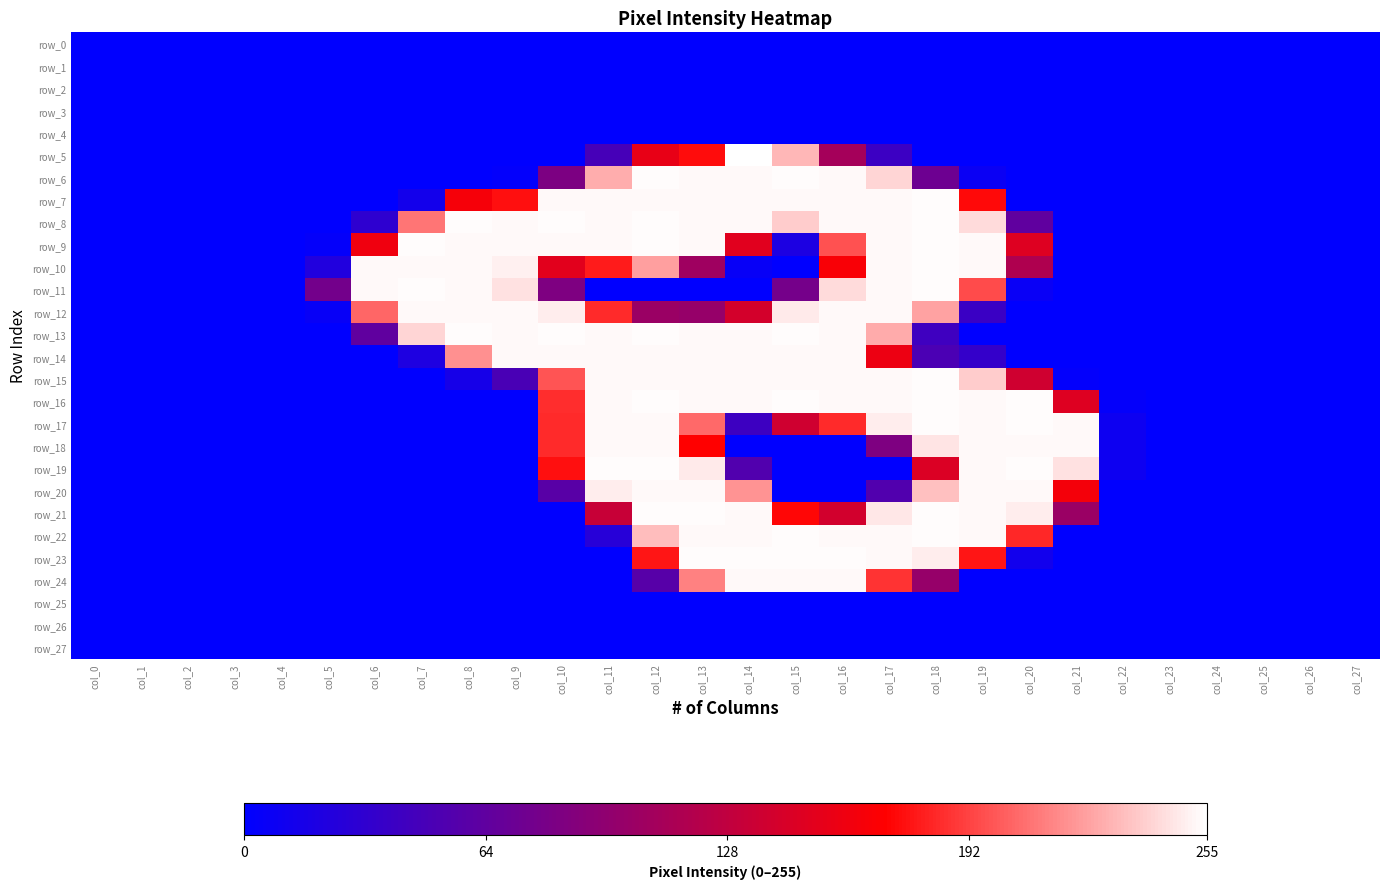

Which has a higher value, col_20 or col_9?

col_20